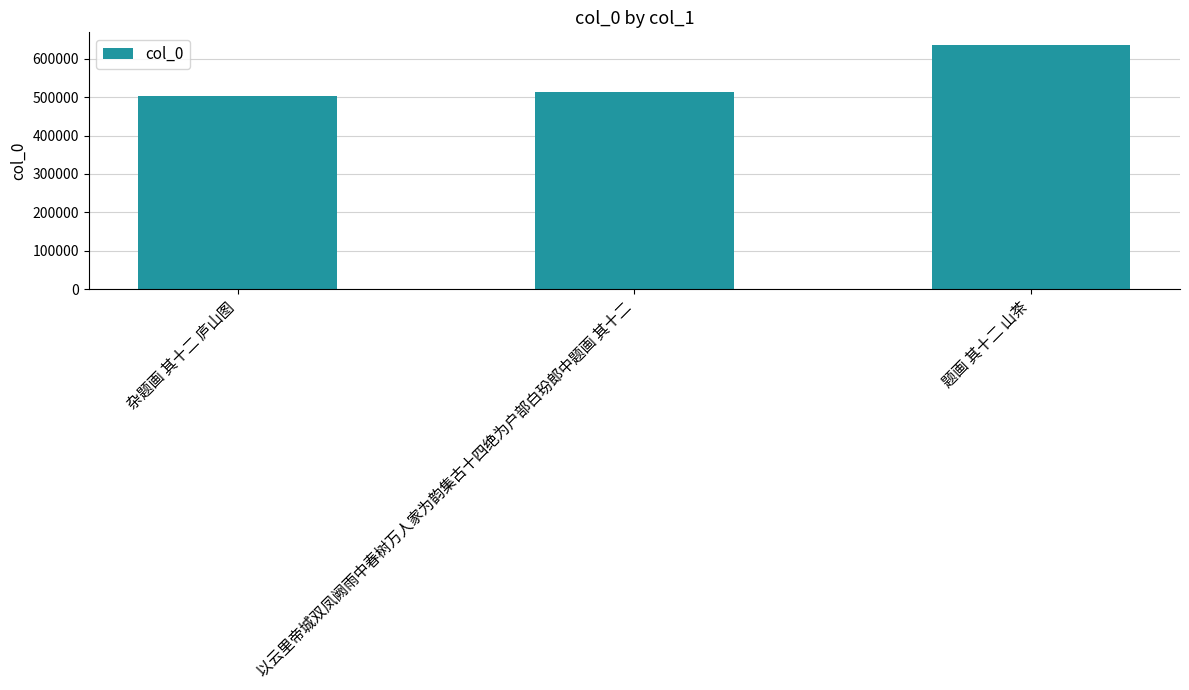

Is it true that the value at 杂题画 其十二 庐山图 is 813062?

False